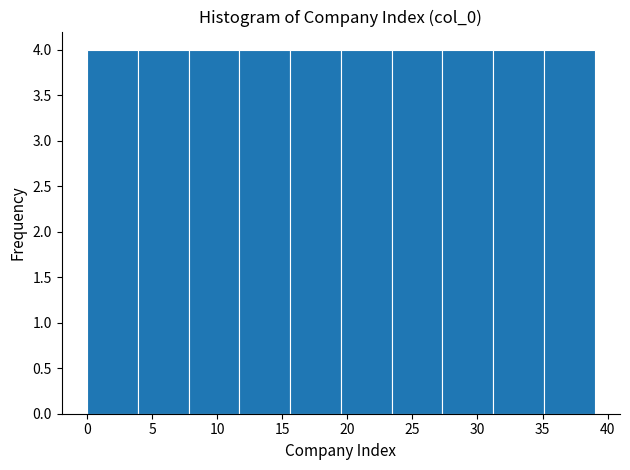

How tall is the bar that spans 31.2 to 35.1 on the x-axis? Neither the bar edges nor the heights are printed on the chart, so give them approximately, as read against the axes.

4